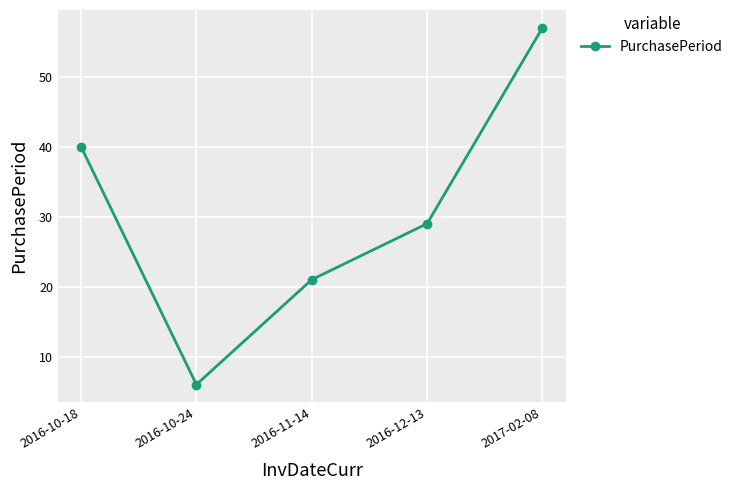

The chart shows a value of 40 at 2016-10-18. True or false?

True